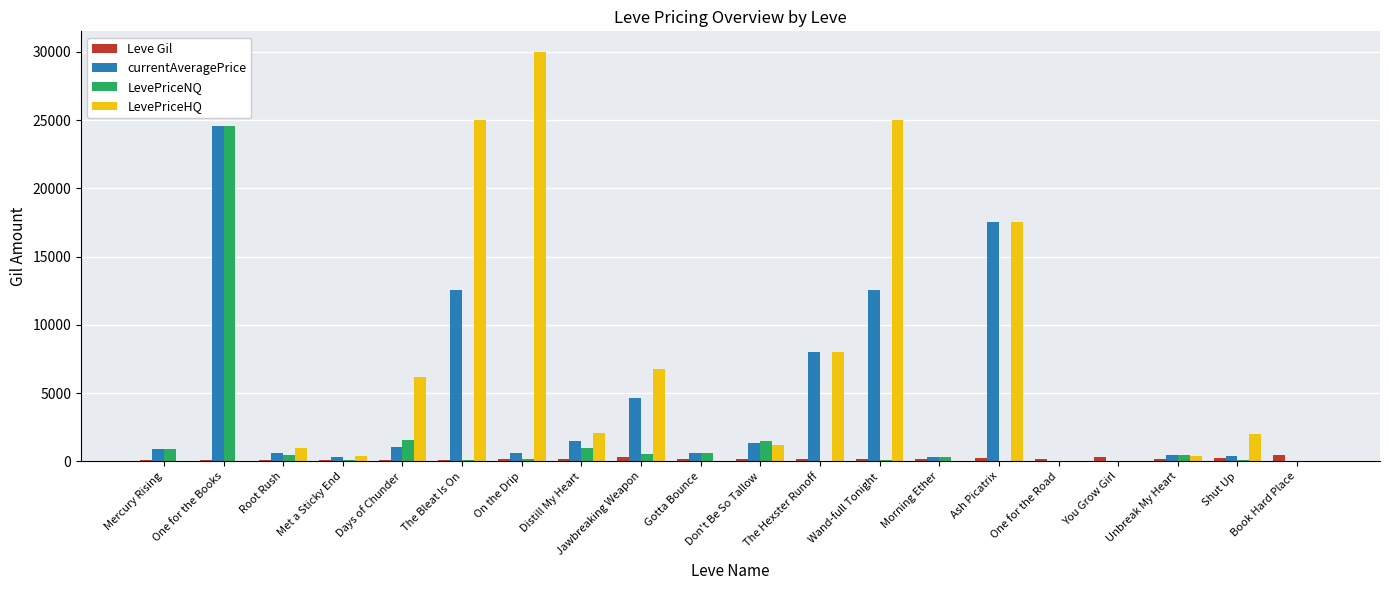

True or false: currentAveragePrice has a value of 2277.5 at Don't Be So Tallow.

False